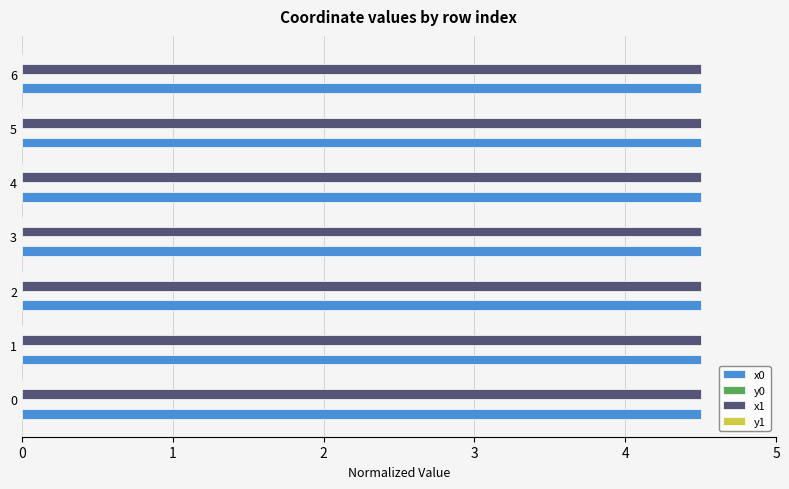

True or false: x0 has a value of 1.8 at 2.

False